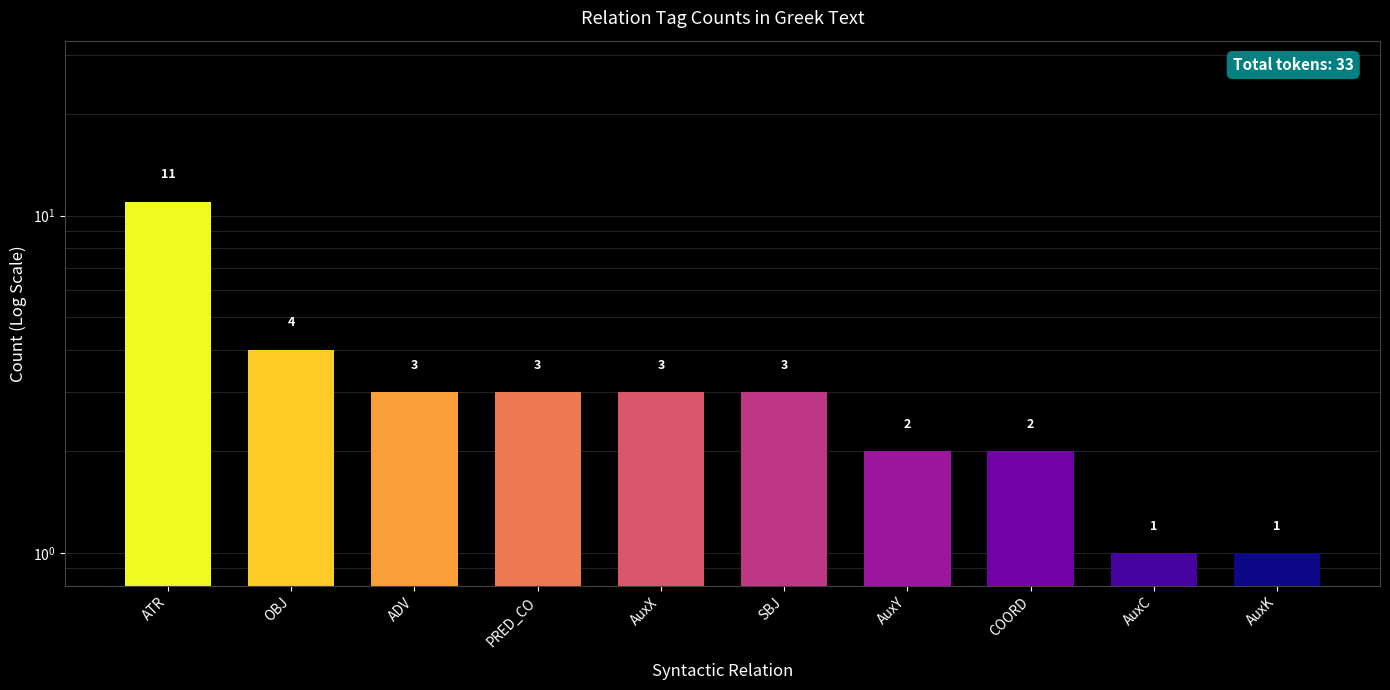

The chart shows a value of 1 at AuxC. True or false?

True